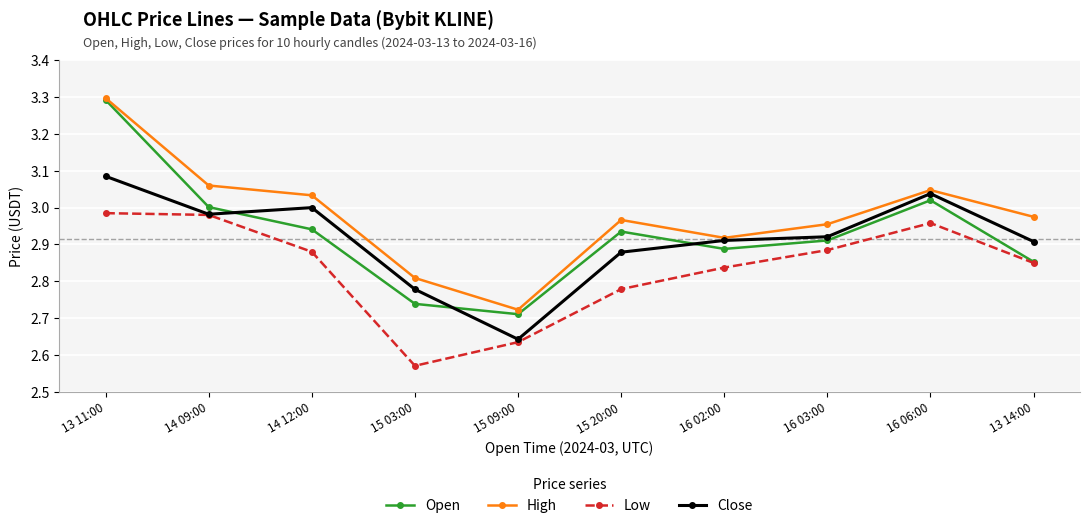

Which series has the largest range (max minus min)?

Open